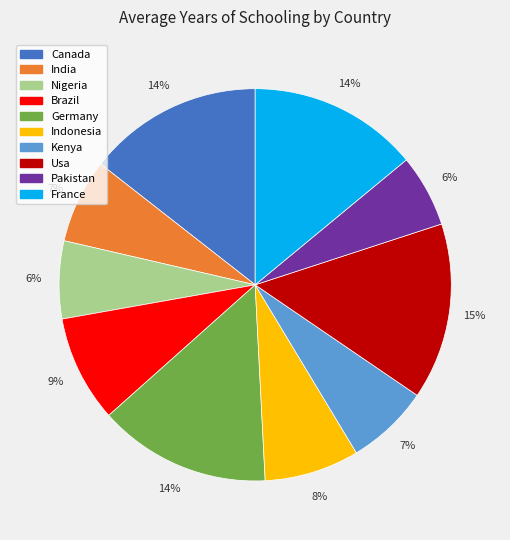

To the nearest percent, what is the difference between the Usa and Brazil slice percentages?

6%